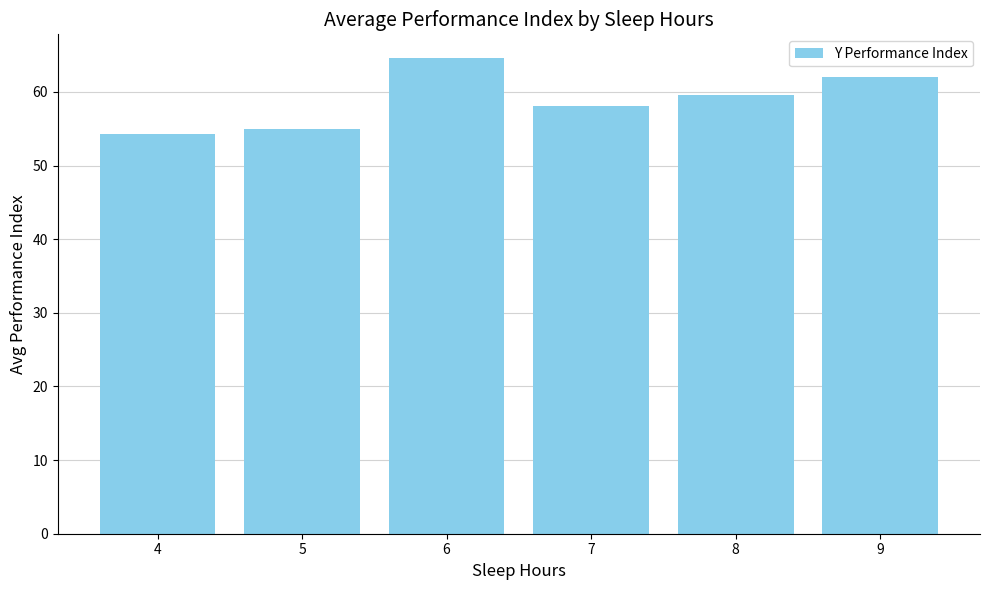

What is the ratio of the value at 8 to the value at 9?

1.0